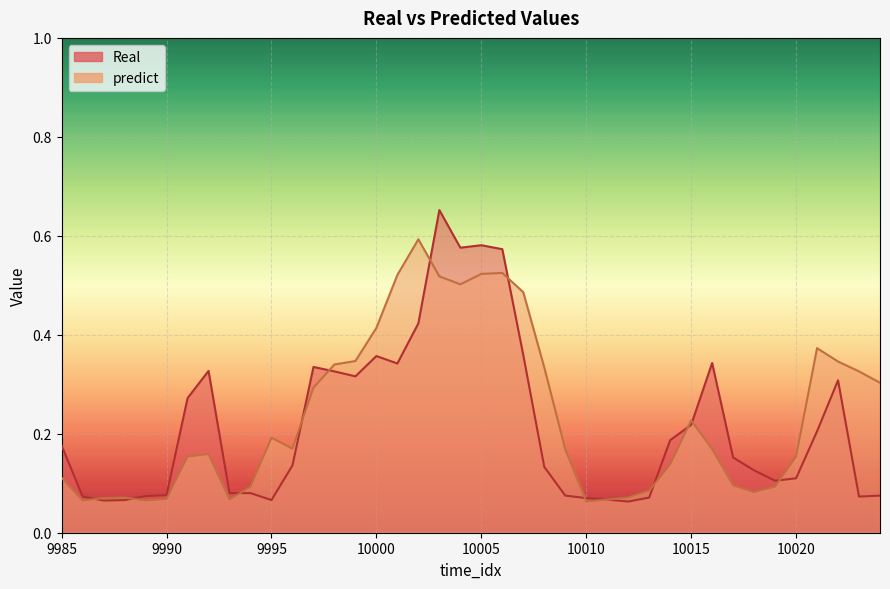

What is the average value of the predict series?

0.2